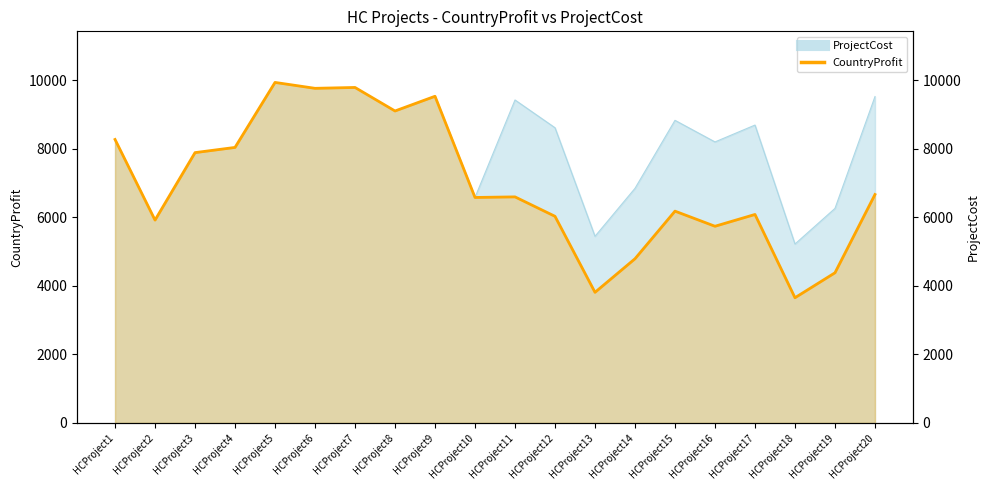

The CountryProfit series shows 9531 at HCProject9. True or false?

True